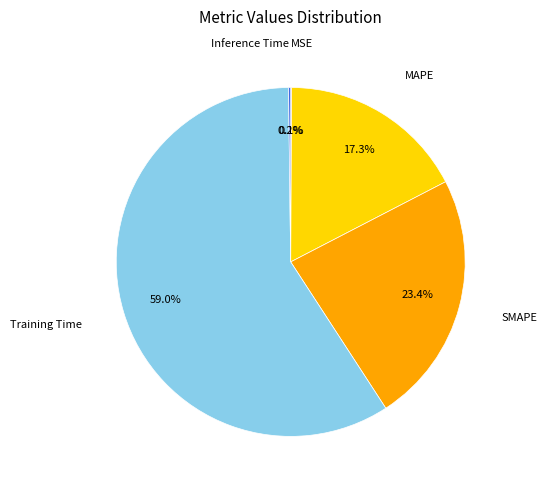

To the nearest percent, what is the average slice percentage?

20%